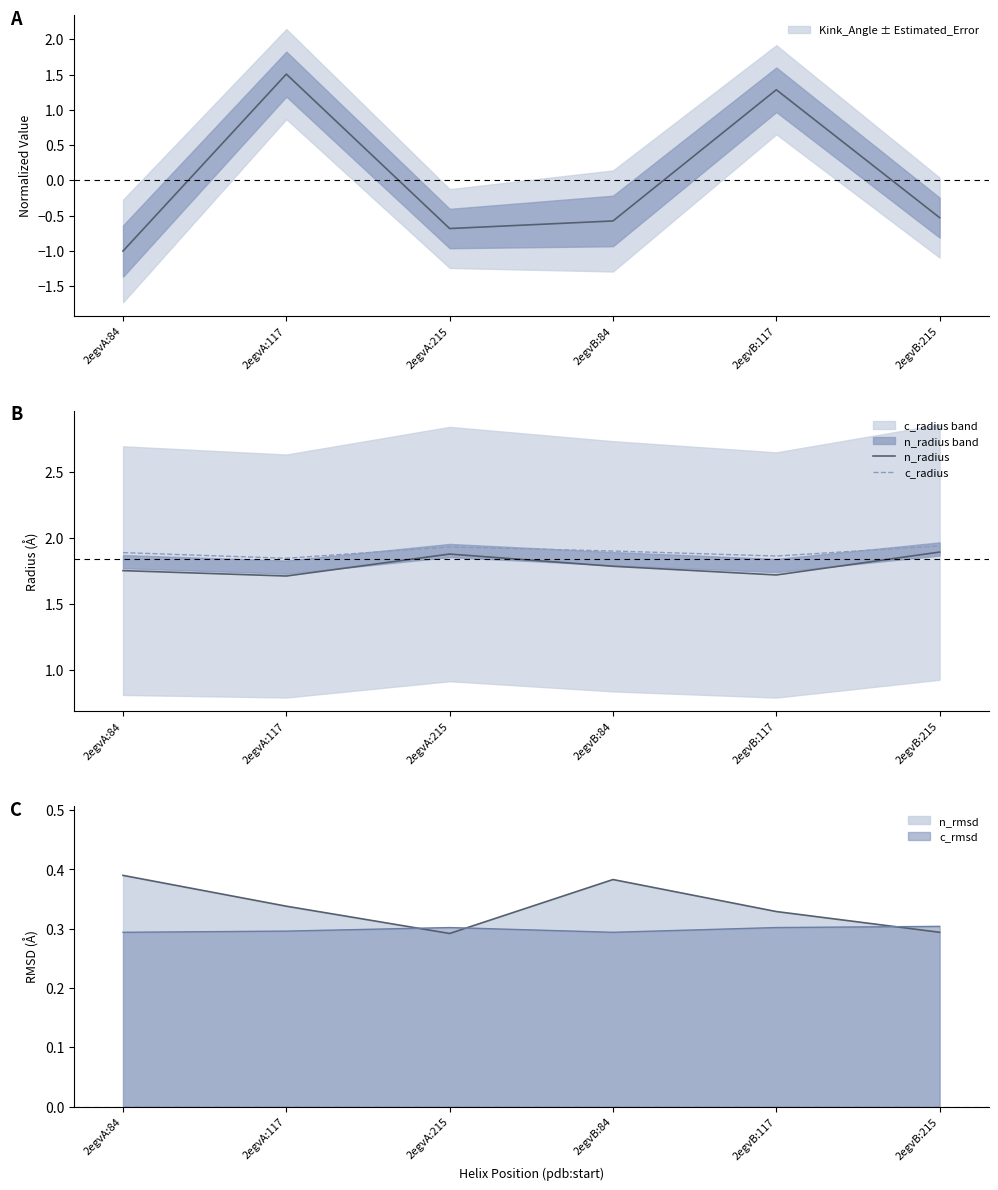

True or false: n_radius has a value of 1.9 at 2egvB:215.

True